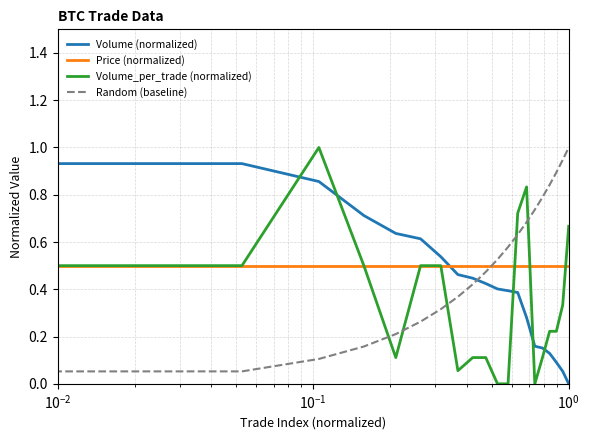

What is the maximum value shown in the chart?

1.0